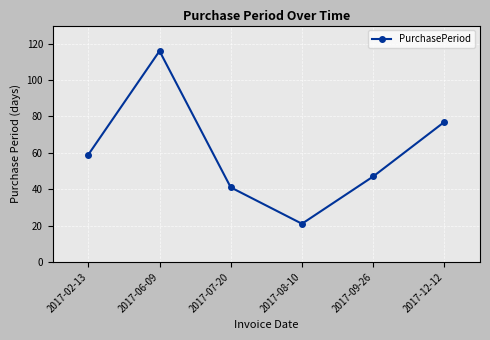

How many lines are shown in the chart?

1